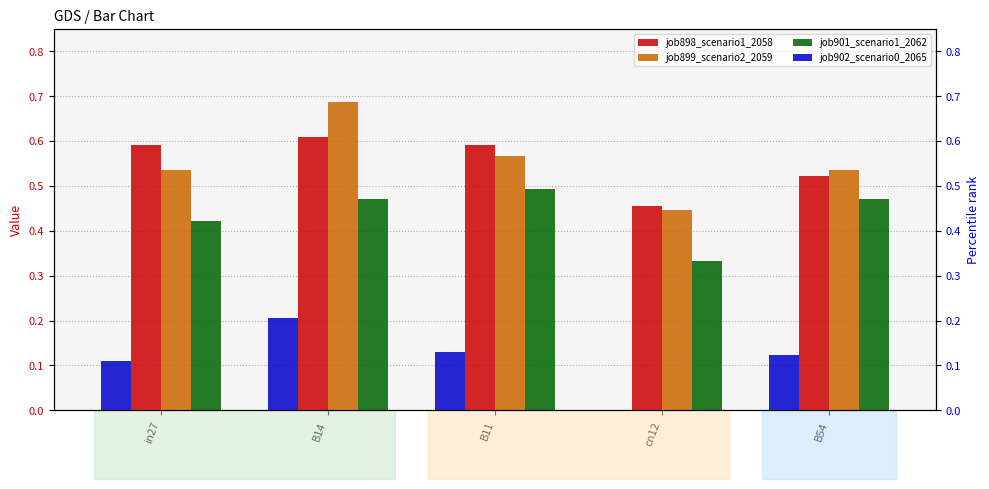

Reading left to right, transcribe all the data shown in this chart.

job898_scenario1_2058: in27=0.6	B14=0.6	B11=0.6	cn12=0.5	B54=0.5
job899_scenario2_2059: in27=0.5	B14=0.7	B11=0.6	cn12=0.4	B54=0.5
job901_scenario1_2062: in27=0.4	B14=0.5	B11=0.5	cn12=0.3	B54=0.5
job902_scenario0_2065: in27=0.1	B14=0.2	B11=0.1	cn12=0.0	B54=0.1